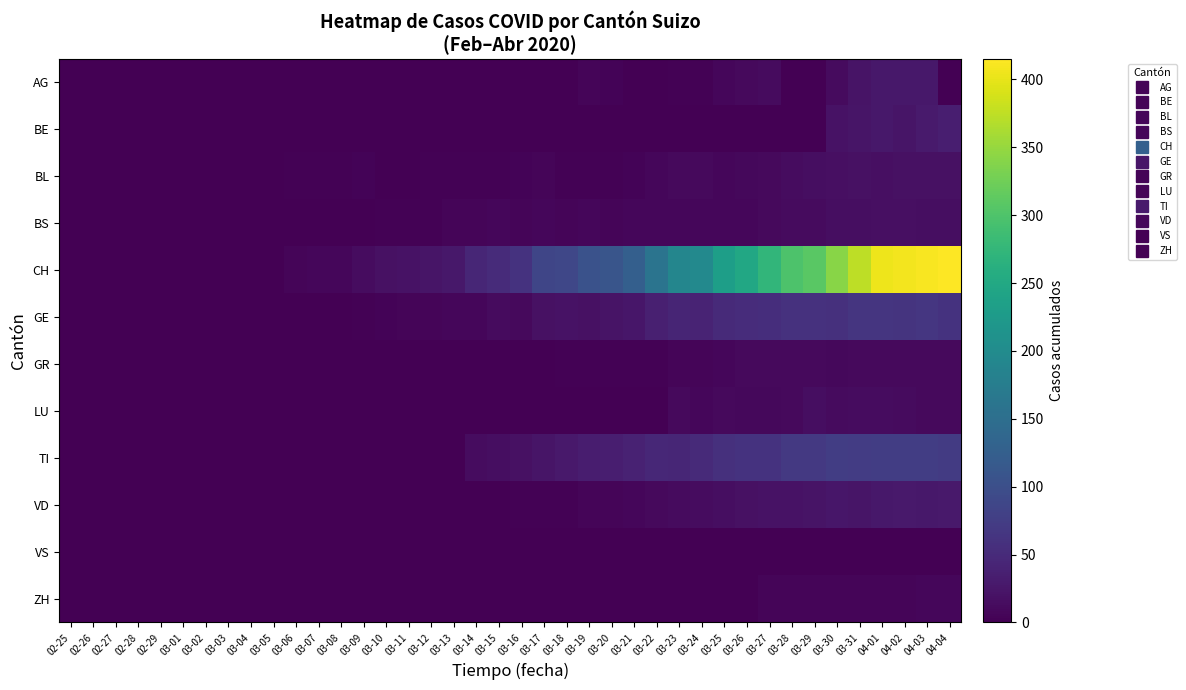

Which has a higher value, 02-28 or 03-07?

02-28